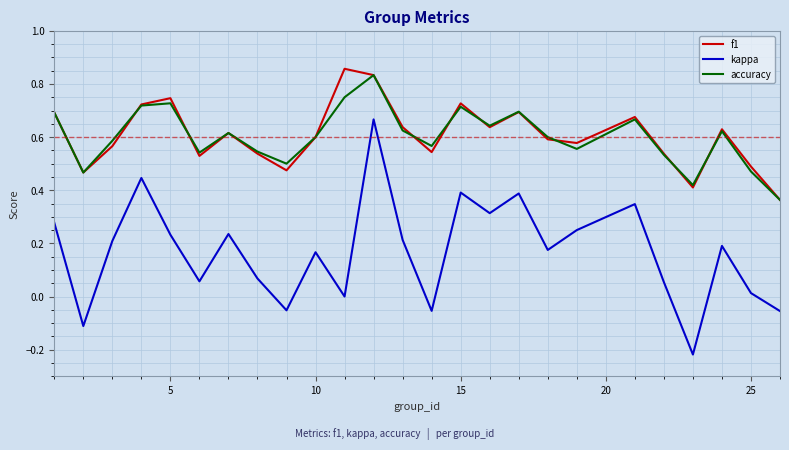

True or false: f1 and kappa intersect in this chart.

False